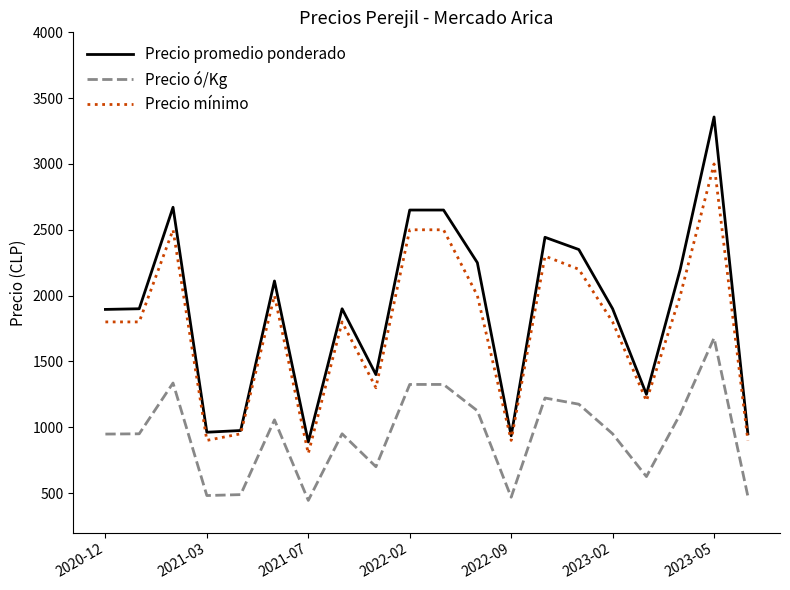

Rank the series by their maximum value, from highest to lowest.

Precio promedio ponderado, Precio mínimo, Precio ó/Kg